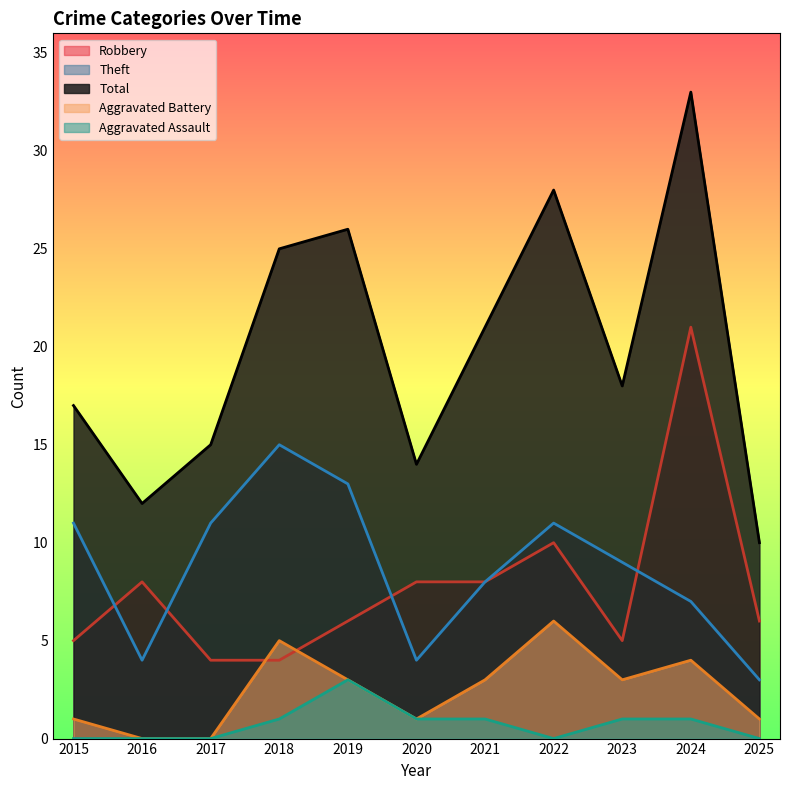

Reading left to right, list all the values displayed in this chart.

Robbery: 2015=5	2016=8	2017=4	2018=4	2019=6	2020=8	2021=8	2022=10	2023=5	2024=21	2025=6
Theft: 2015=11	2016=4	2017=11	2018=15	2019=13	2020=4	2021=8	2022=11	2023=9	2024=7	2025=3
Total: 2015=17	2016=12	2017=15	2018=25	2019=26	2020=14	2021=21	2022=28	2023=18	2024=33	2025=10
Aggravated Battery: 2015=1	2016=0	2017=0	2018=5	2019=3	2020=1	2021=3	2022=6	2023=3	2024=4	2025=1
Aggravated Assault: 2015=0	2016=0	2017=0	2018=1	2019=3	2020=1	2021=1	2022=0	2023=1	2024=1	2025=0